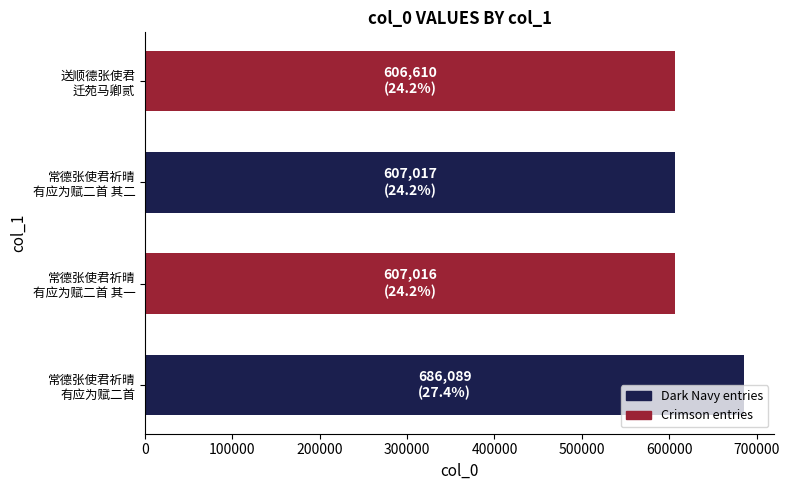

What is the average value?

626683